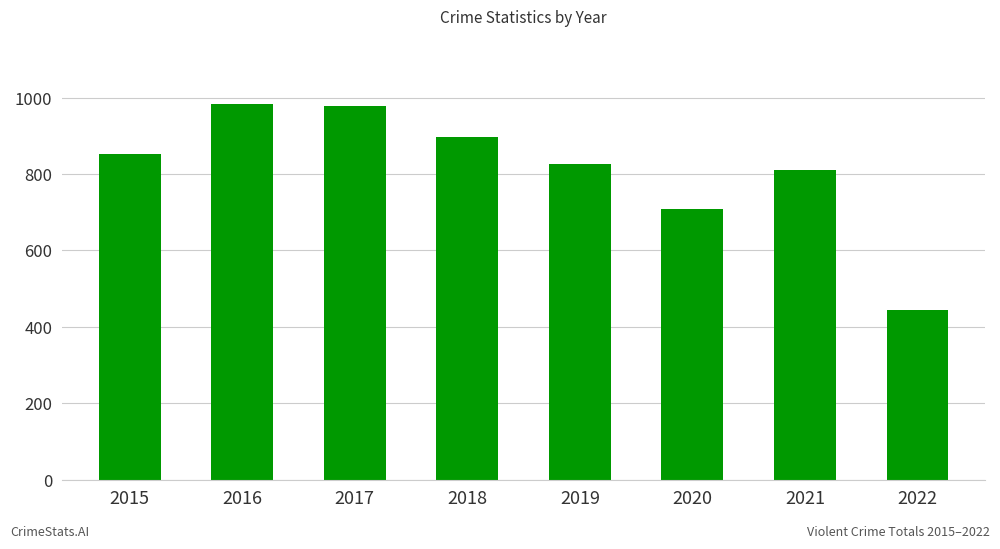

Reading left to right, list all the values displayed in this chart.

2015=852	2016=983	2017=978	2018=898	2019=826	2020=708	2021=811	2022=445